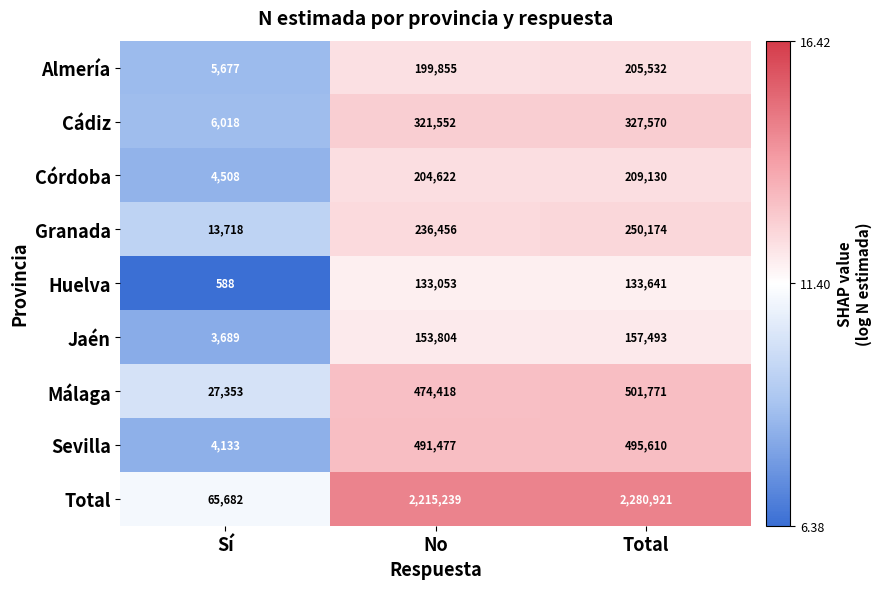

Which series has the largest range (max minus min)?

Total